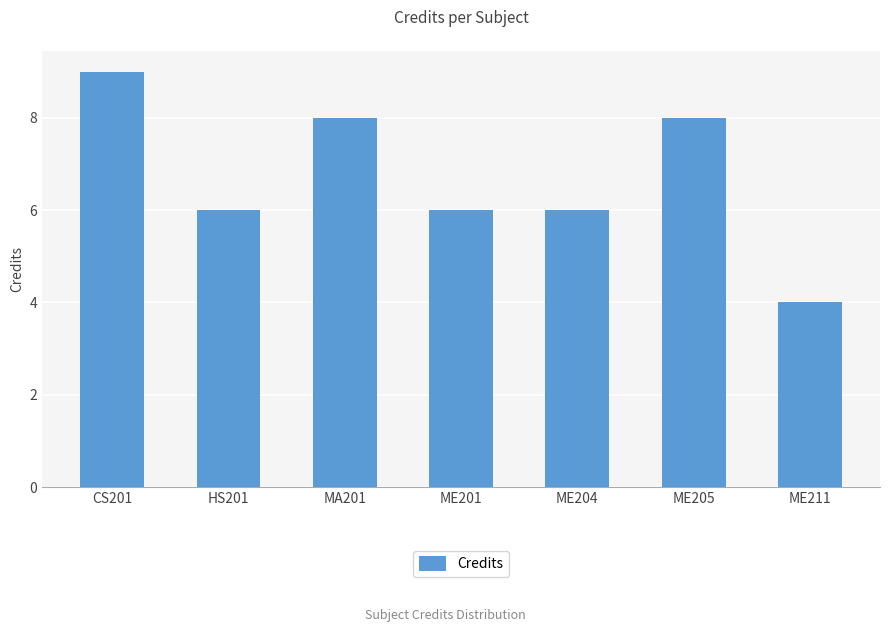

Reading right to left, list all the values displayed in this chart.

4	8	6	6	8	6	9